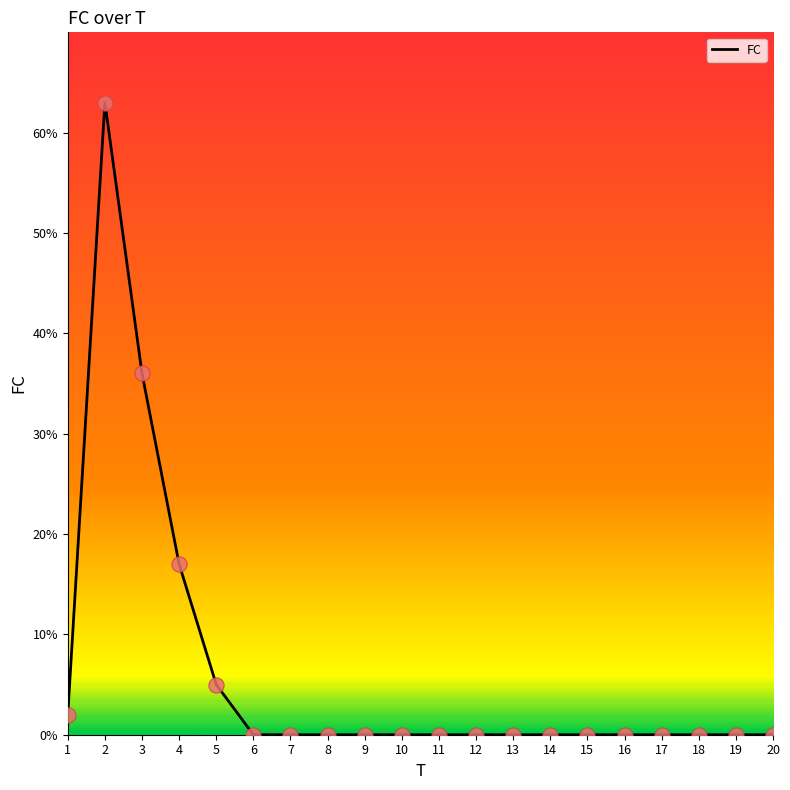

What is the change in value from 3 to 19?

-36